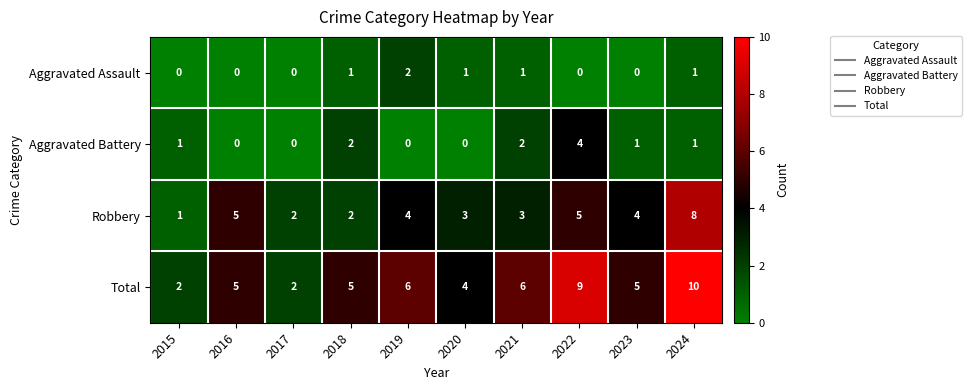

What is the sum of all Total values?

54